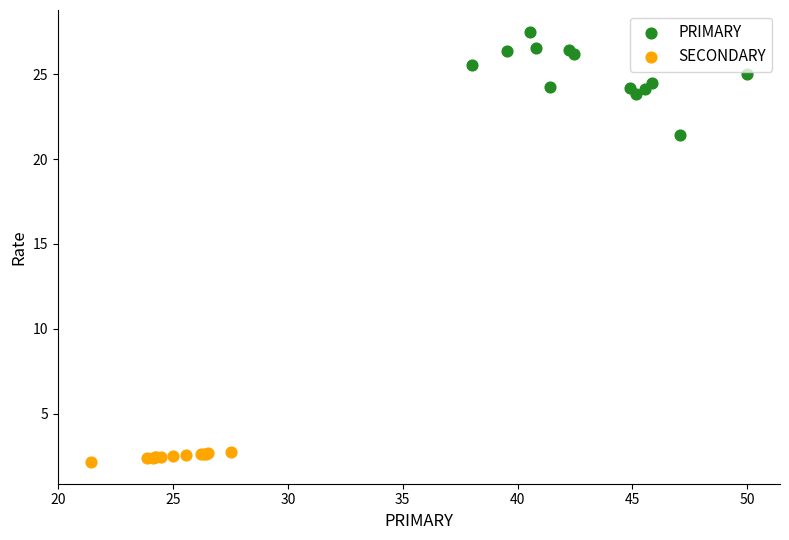

Which series reaches the minimum Y coordinate?

SECONDARY